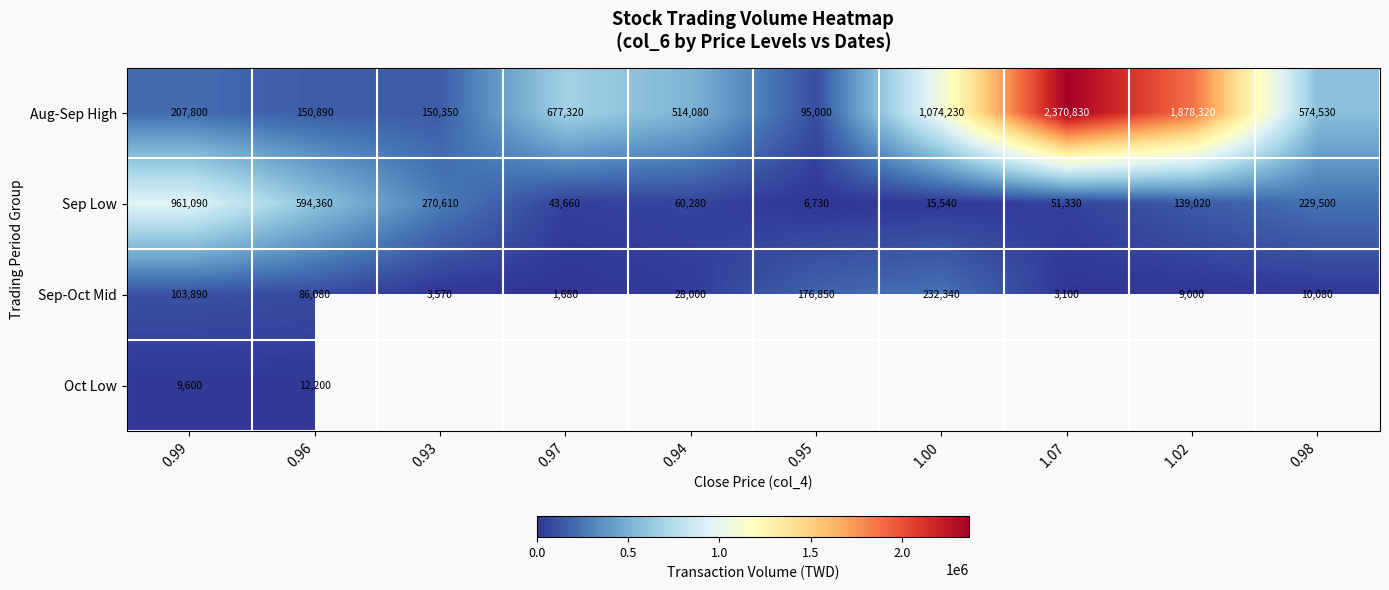

True or false: Sep-Oct Mid has a value of 1930 at 1.02.

False